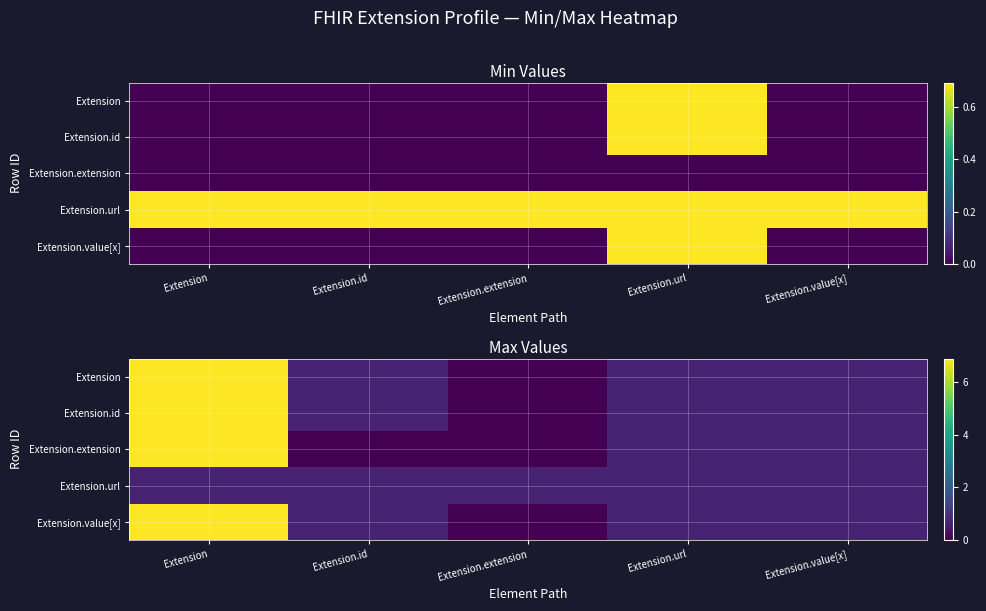

Count the number of data series in this chart.

5